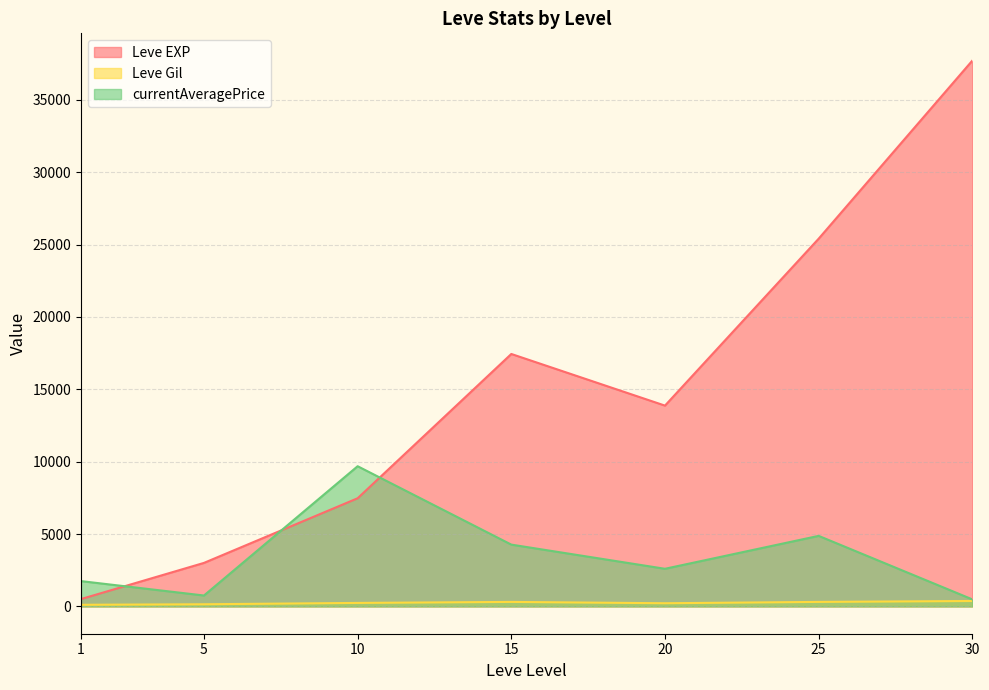

List the series in order of their peak value, lowest first.

Leve Gil, currentAveragePrice, Leve EXP